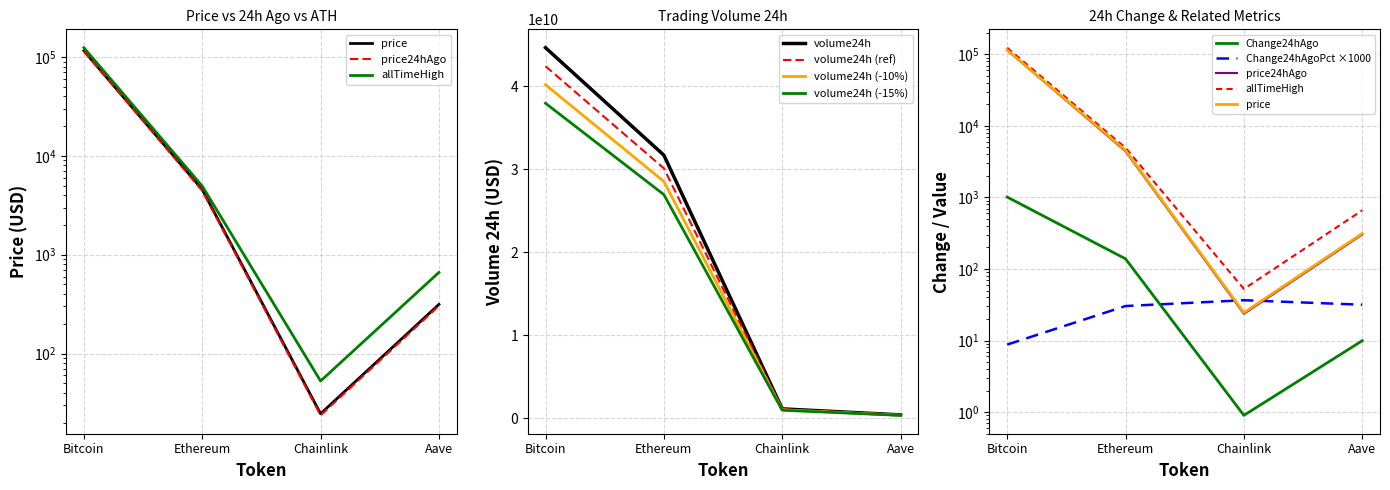

Does the chart have visible grid lines?

Yes